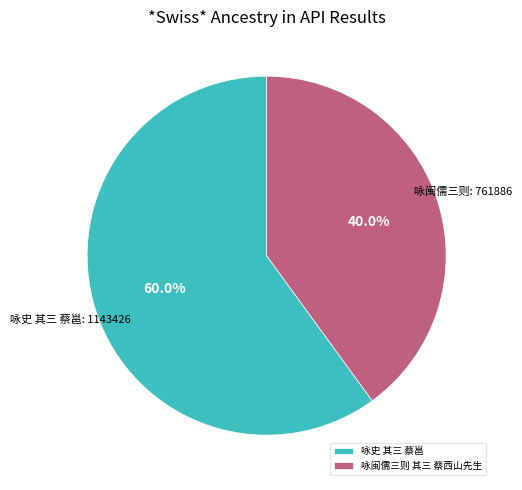

Which category has the smallest portion of the pie?

咏闽儒三则 其三 蔡西山先生